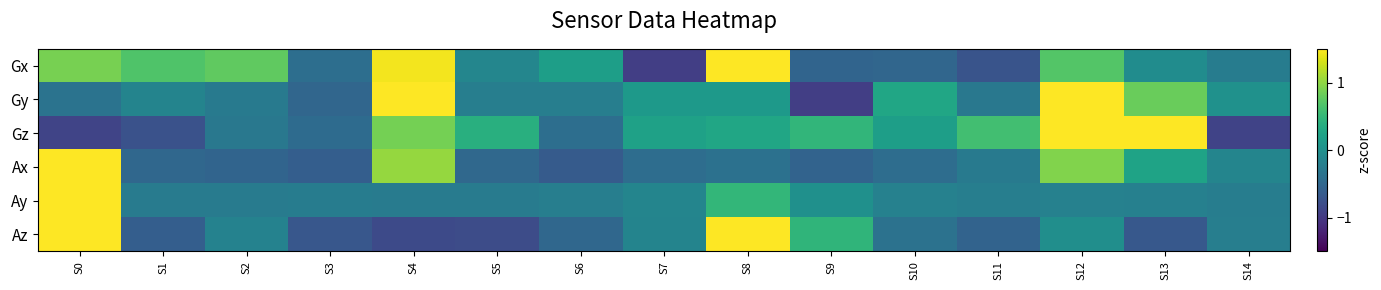

Which category has the highest value across all series?

S0